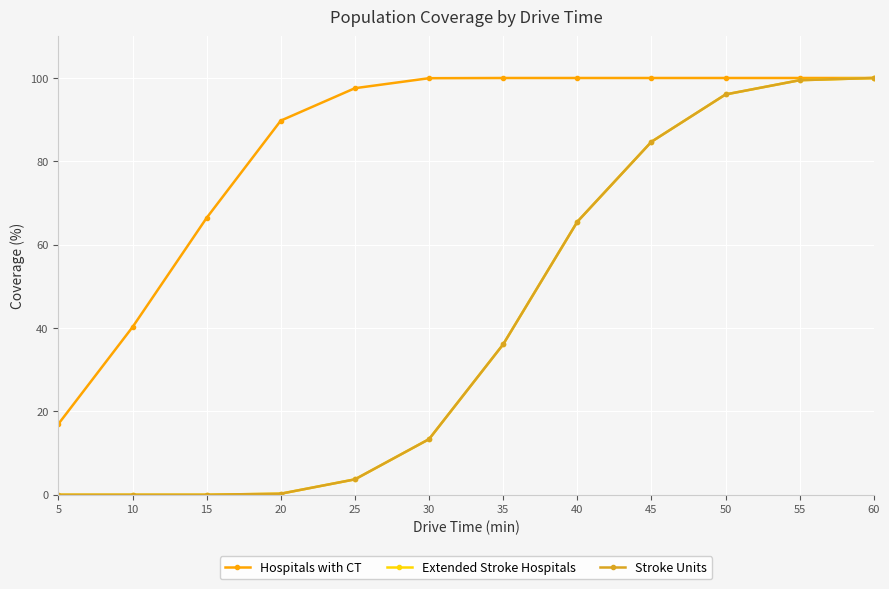

What is the approximate value of Stroke Units at 60?

100.0